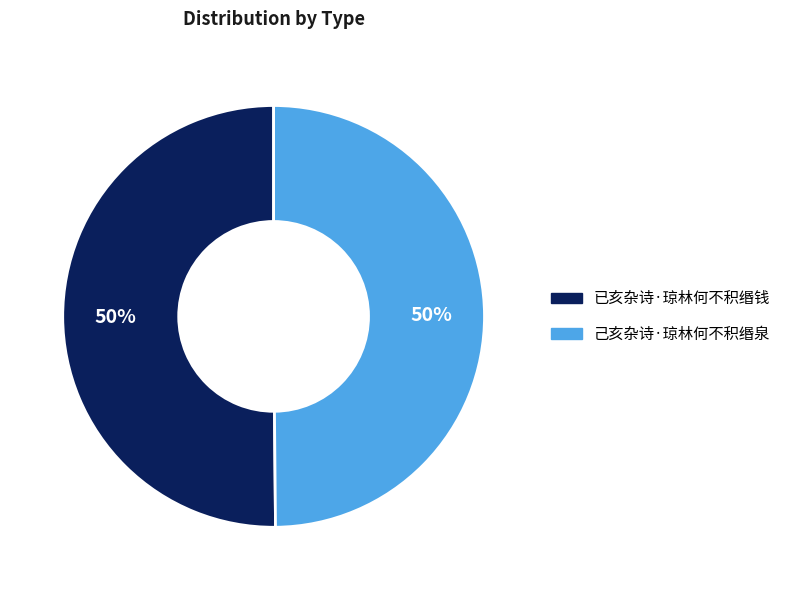

Approximately how many times larger is the value at 己亥杂诗·琼林何不积缗泉 compared to 已亥杂诗·琼林何不积缗钱?

1.0